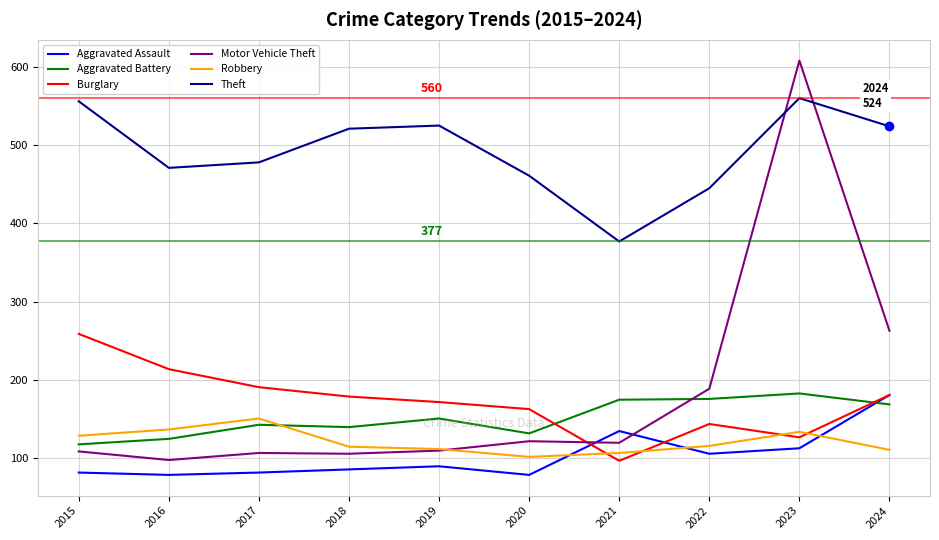

After their last crossing, which series has the higher values: Robbery or Aggravated Assault?

Aggravated Assault